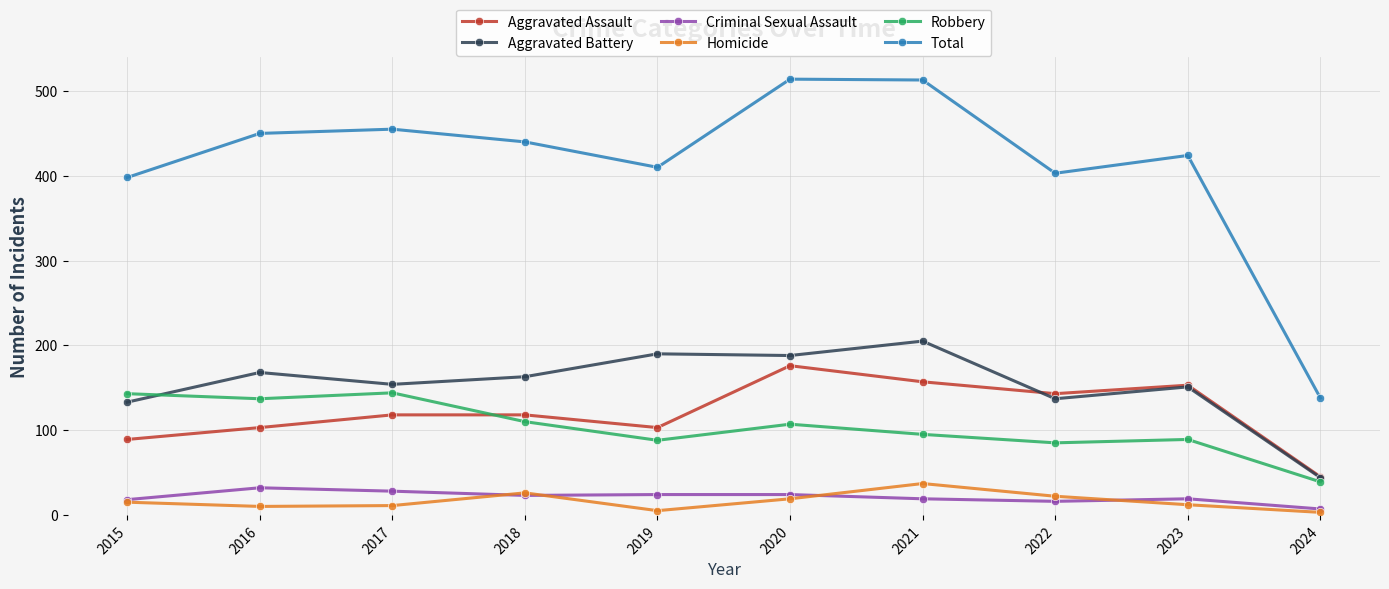

Which series changed the most between 2020 and 2023?

Total